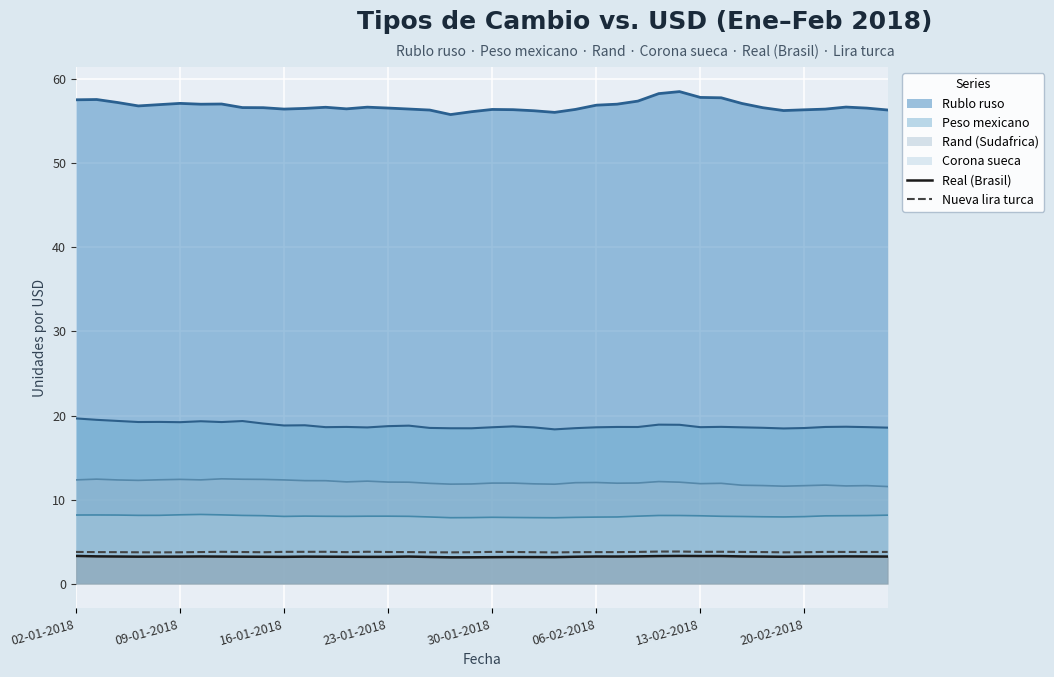

Which series has the largest total across all categories?

Rublo ruso